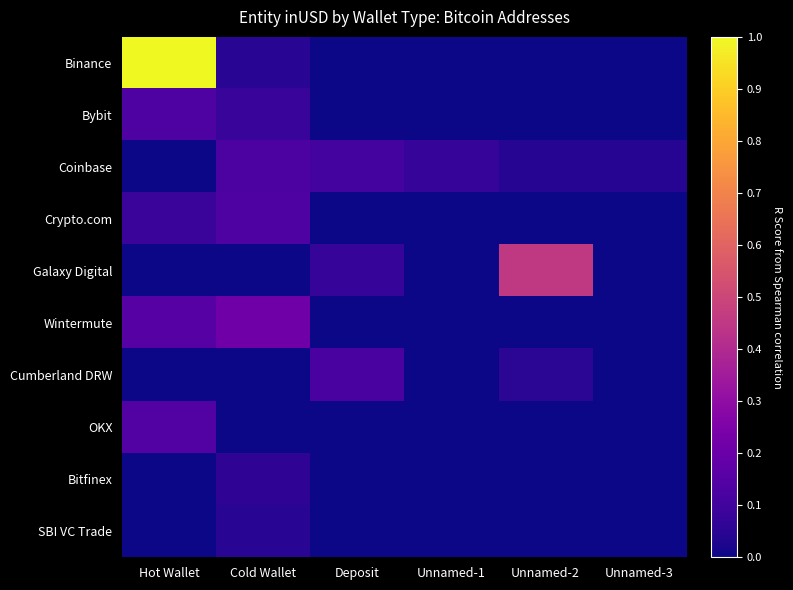

List the labels in order of OKX value, smallest first.

Cold Wallet, Deposit, Unnamed-1, Unnamed-2, Unnamed-3, Hot Wallet